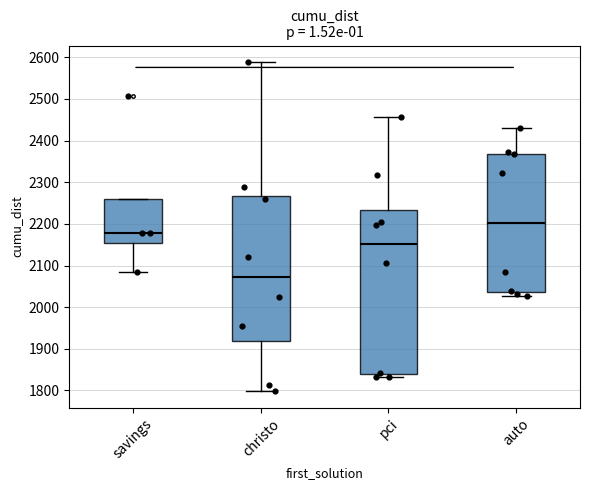

Which box is the tallest, from its lower edge to its upper edge?

pci